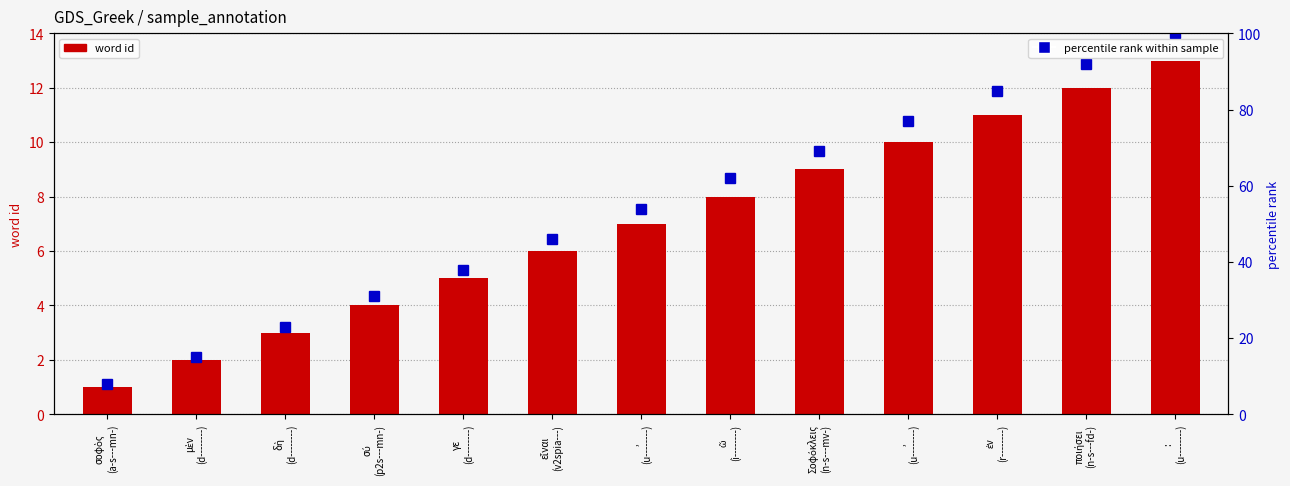

What is the label of the 10th bar from the left?

,
(u--------)